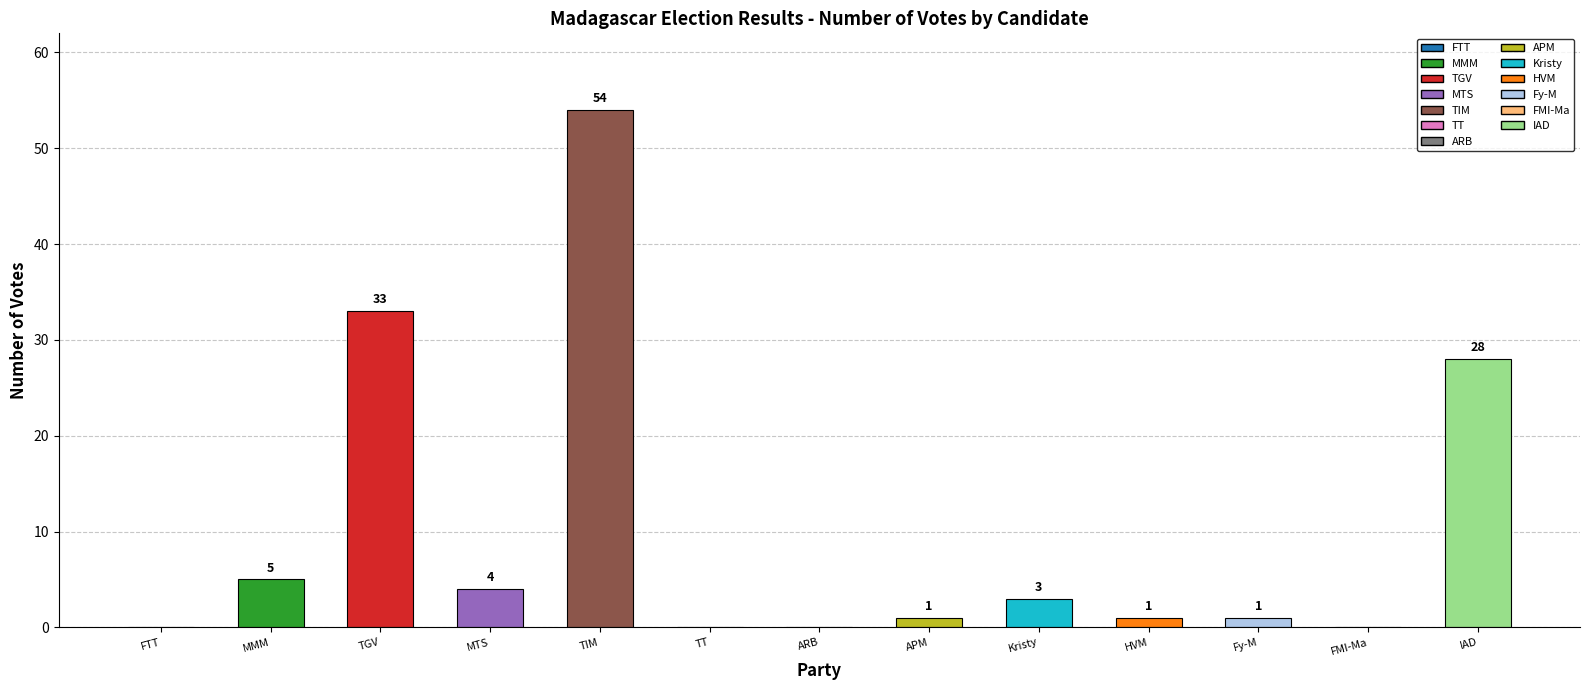

What is the maximum value shown in the chart?

54